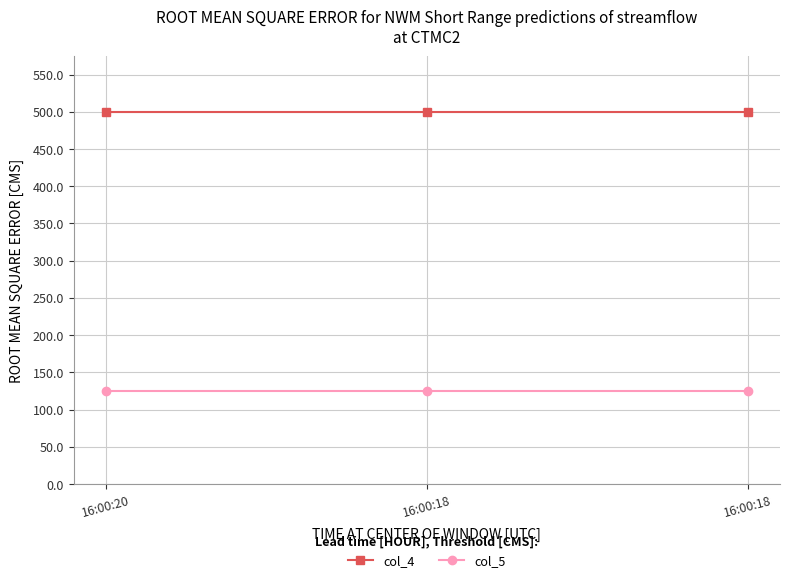

What is the total value across all series at 16:00:18?

624.5